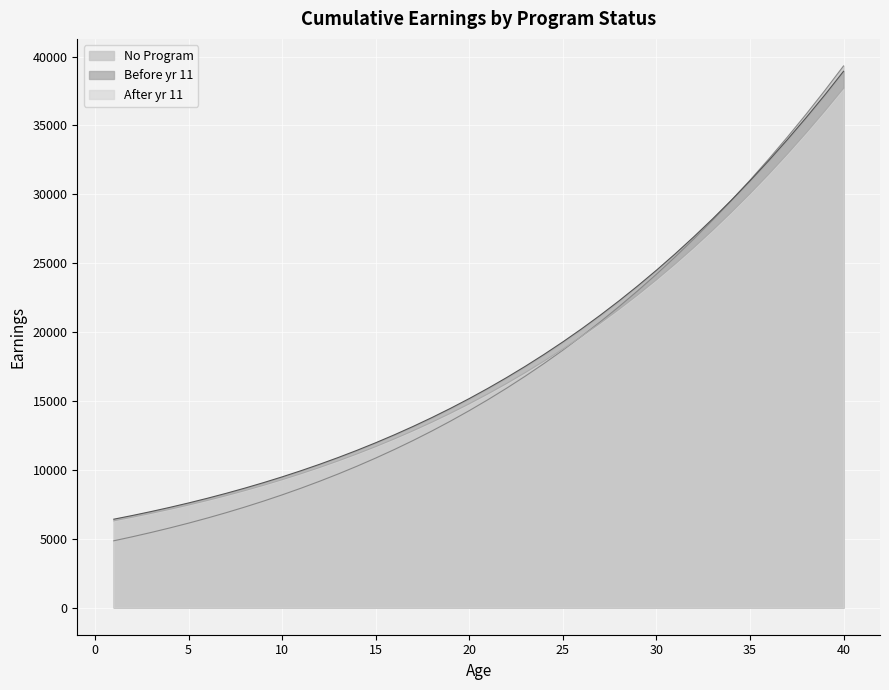

Between 14 and 27, which series saw the biggest shift?

No Program